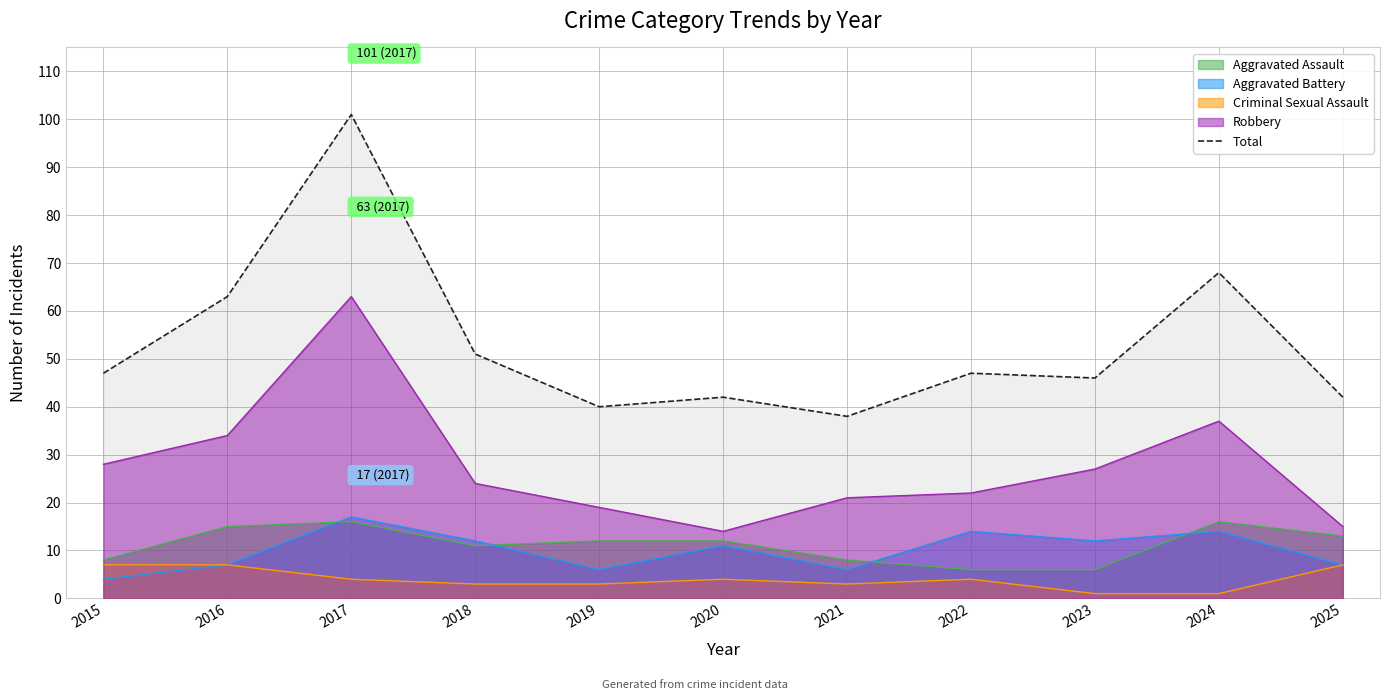

Rank the categories by value from lowest to highest.

2021, 2019, 2020, 2025, 2023, 2015, 2022, 2018, 2016, 2024, 2017